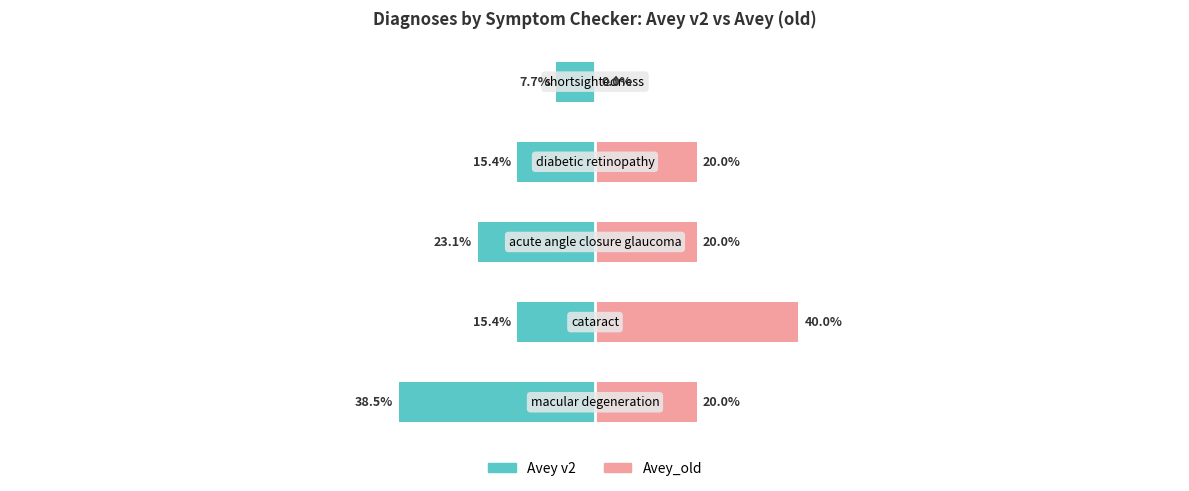

Read the Avey v2 value at 1.

-15.4